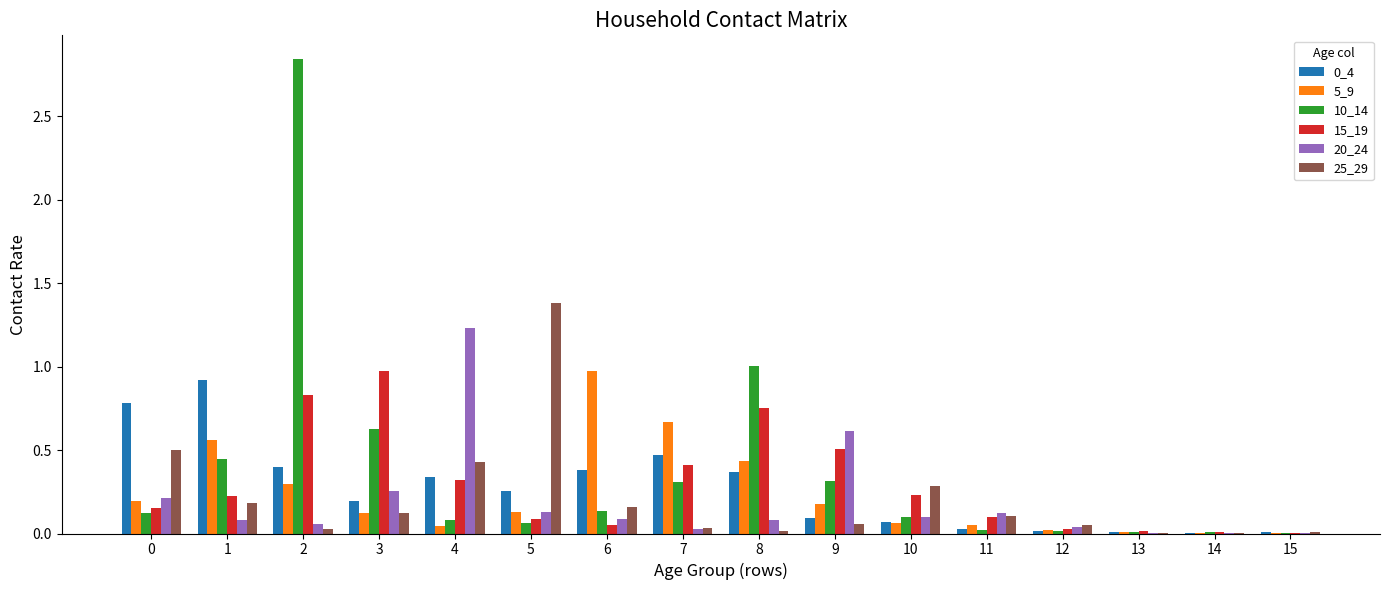

The 25_29 series shows 0.5 at 10. True or false?

False